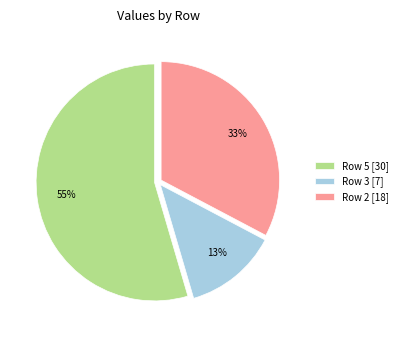

To the nearest percent, what percentage of the pie is Row 3 [7]?

13%